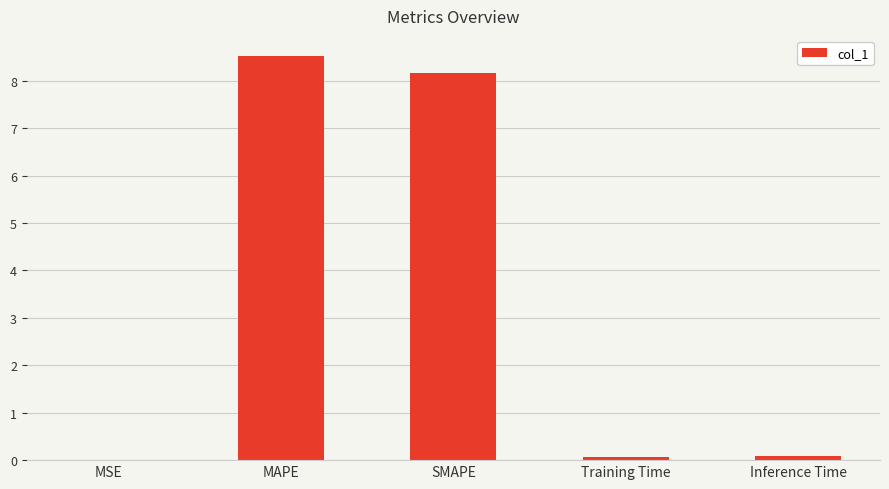

Which has a higher value, SMAPE or MAPE?

MAPE